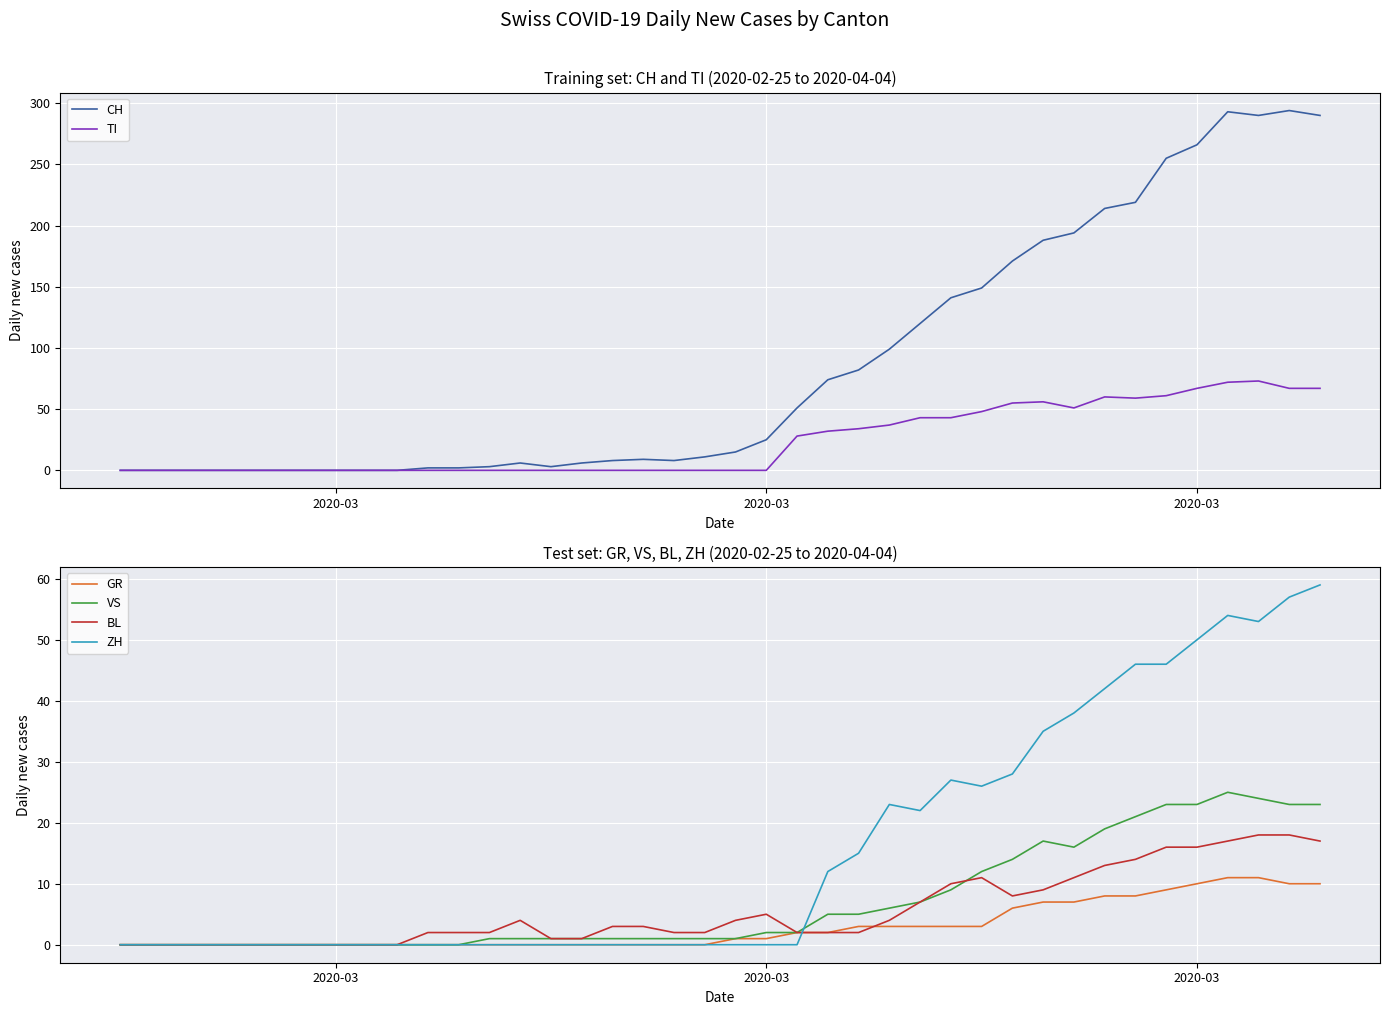

After their last crossing, which series has the higher values: GR or BL?

BL